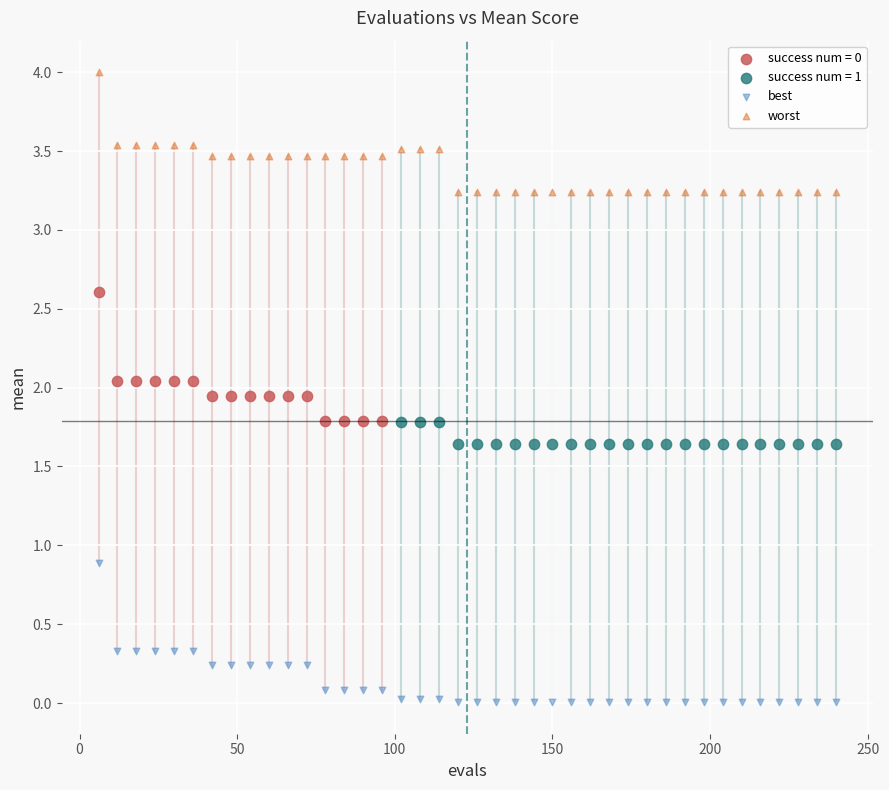

Which series reaches the minimum Y coordinate?

best